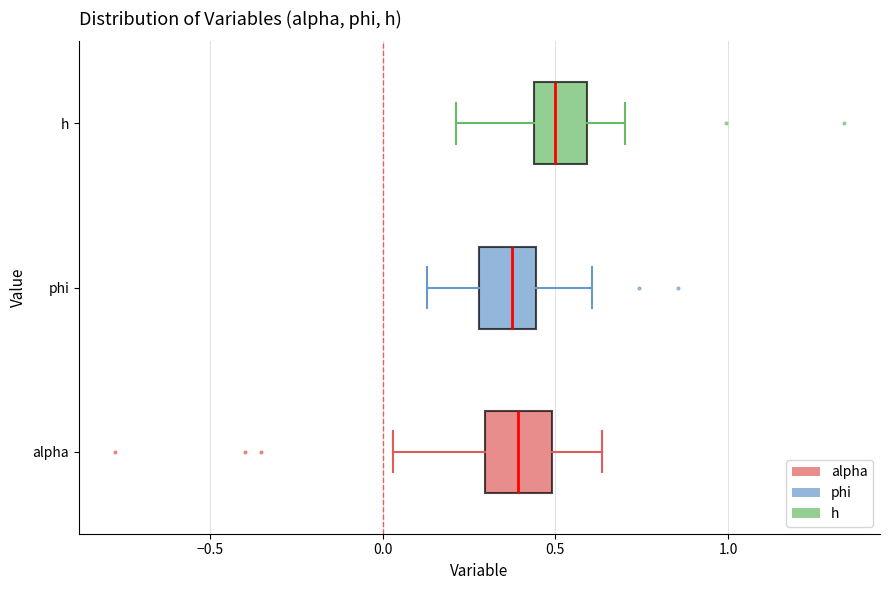

Which box has the furthest to the right median line?

h